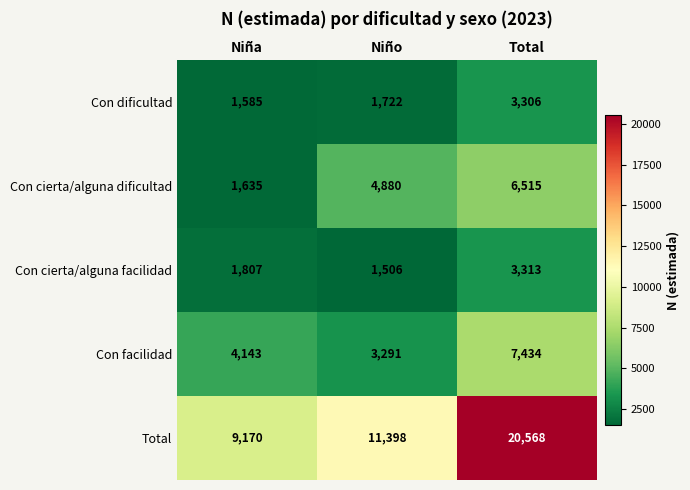

Rank the series by their maximum value, from highest to lowest.

Total, Con facilidad, Con cierta/alguna dificultad, Con cierta/alguna facilidad, Con dificultad